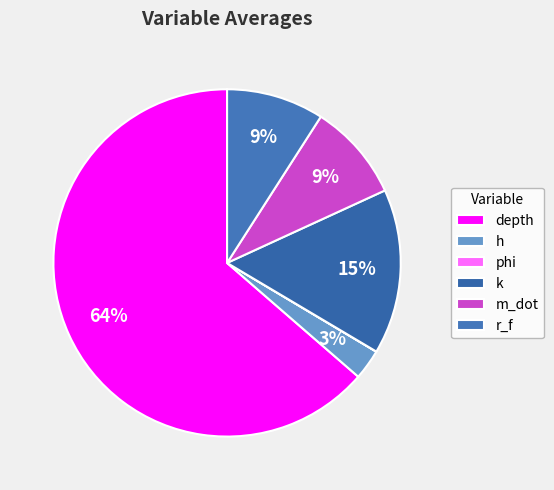

Does depth represent more than half of the total?

Yes